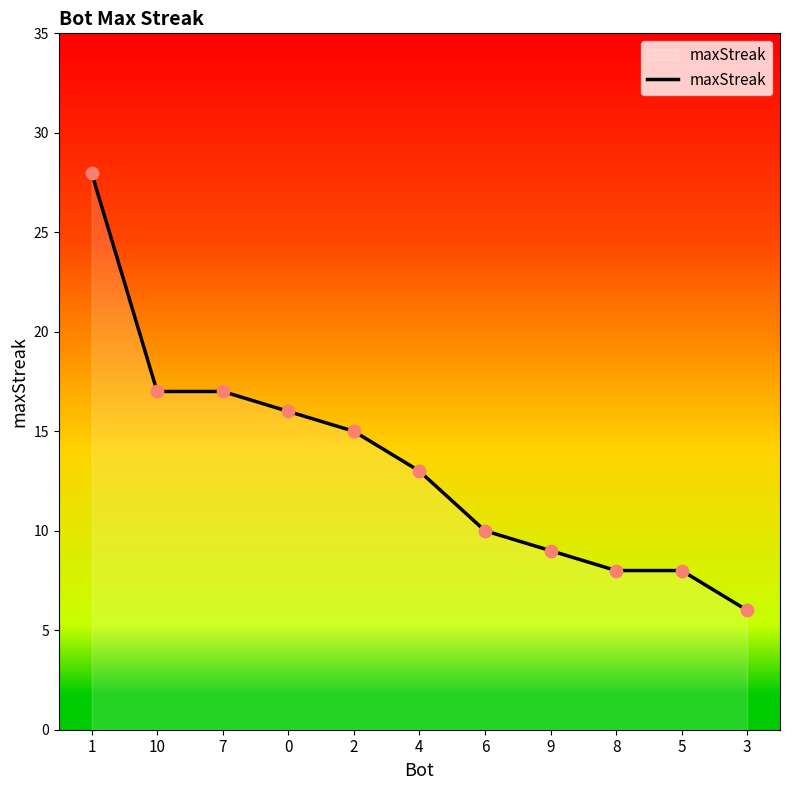

What is the change in value from 7 to 0?

-1